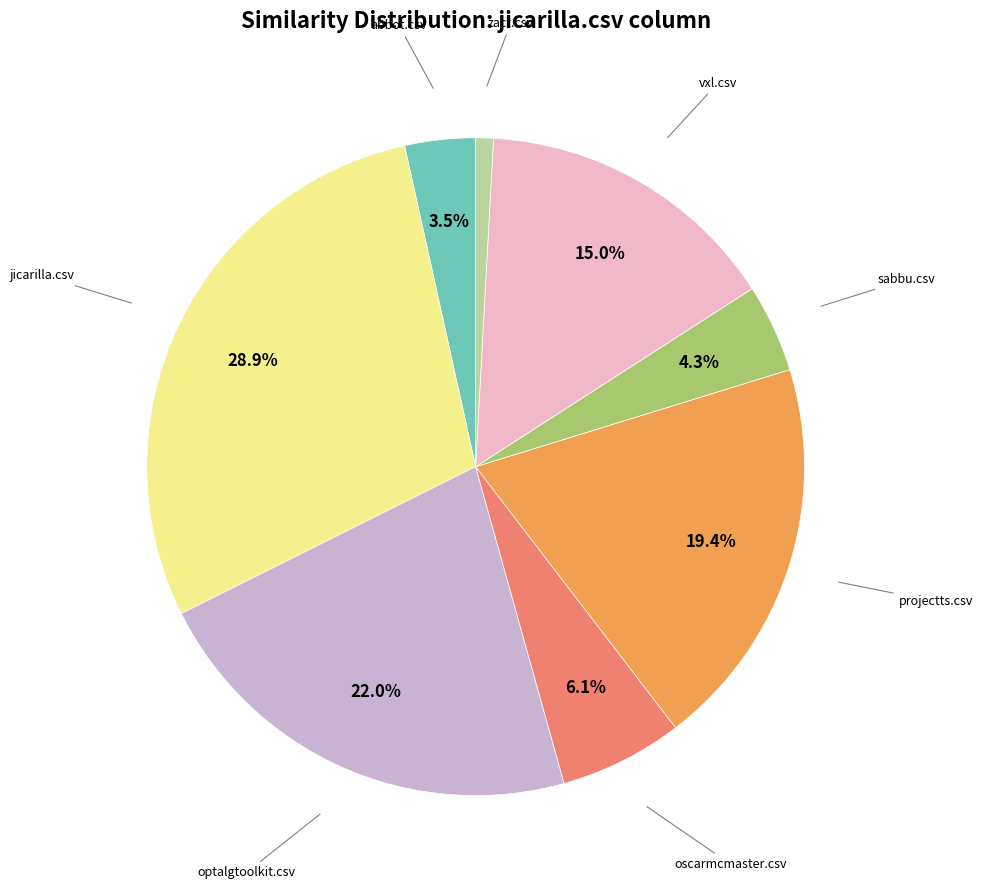

Does any single category account for the majority?

No